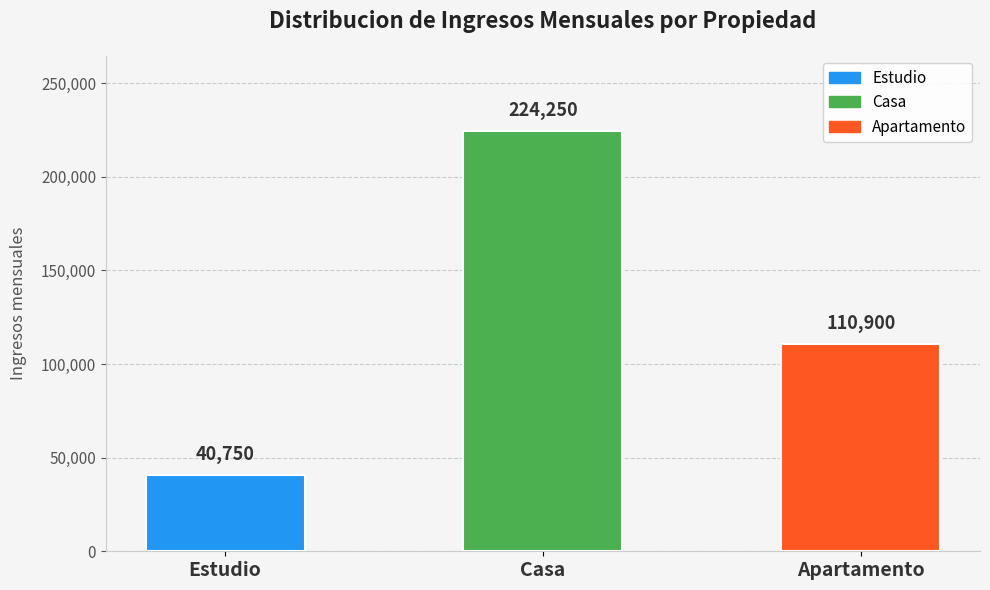

What is the difference between the values at Casa and Estudio?

183500